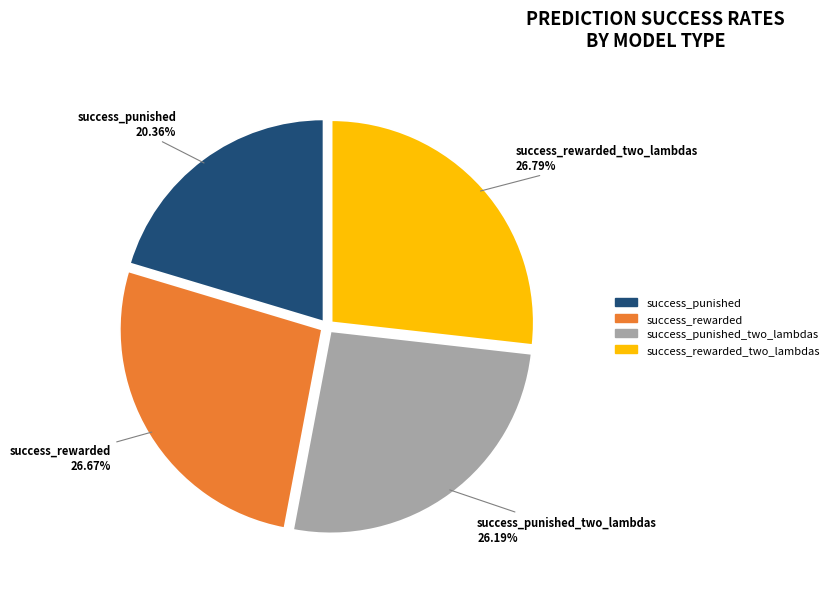

Is the sum of success_punished_two_lambdas and success_rewarded greater than half?

Yes